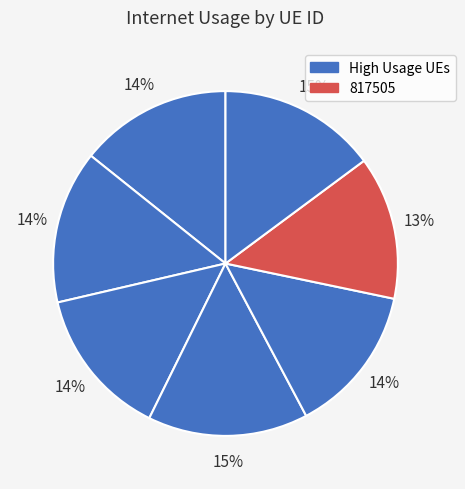

To the nearest percent, what is the average slice percentage?

14%